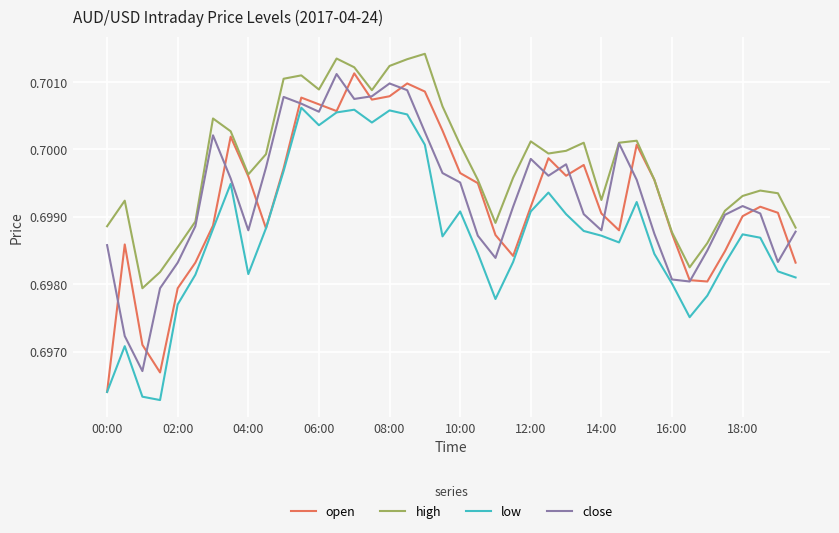

Which series has the largest total across all categories?

high